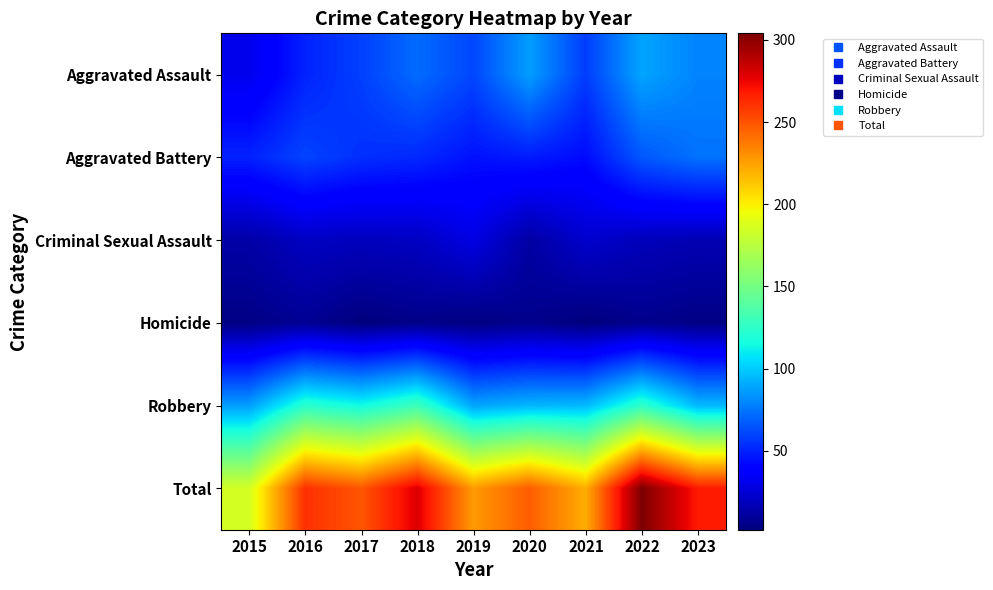

What is the maximum value shown in the chart?

304